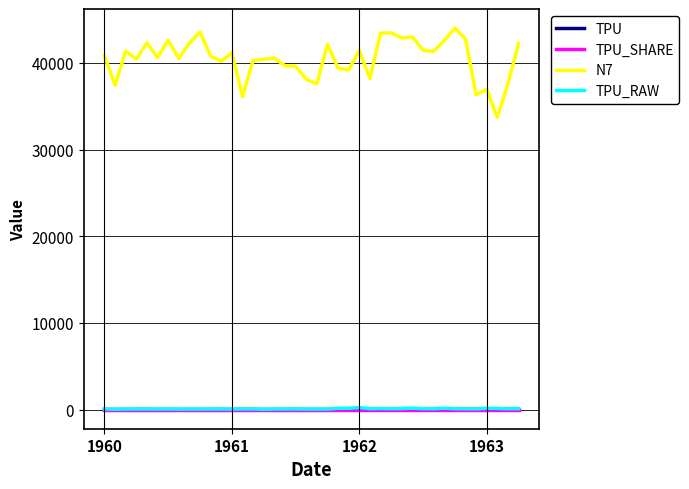

Which series has the widest spread of values?

N7